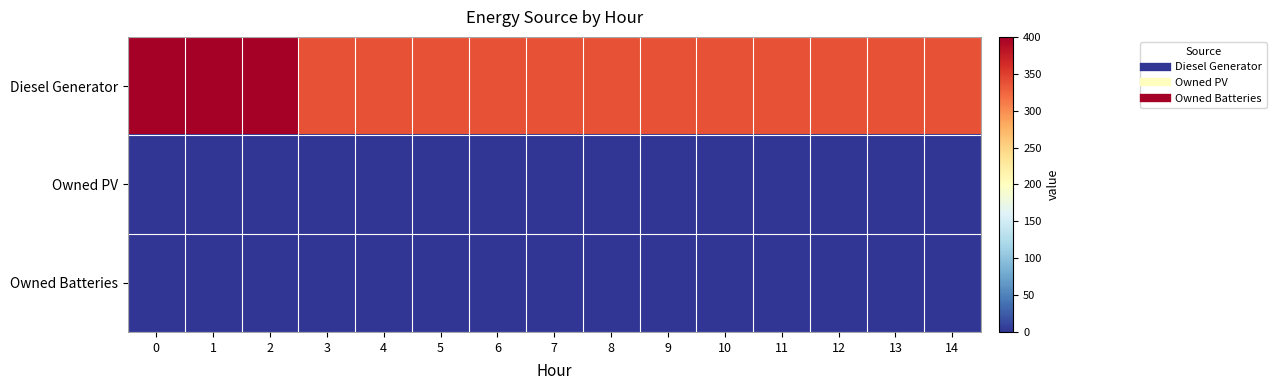

At how many categories does at least one series exceed 174?

15